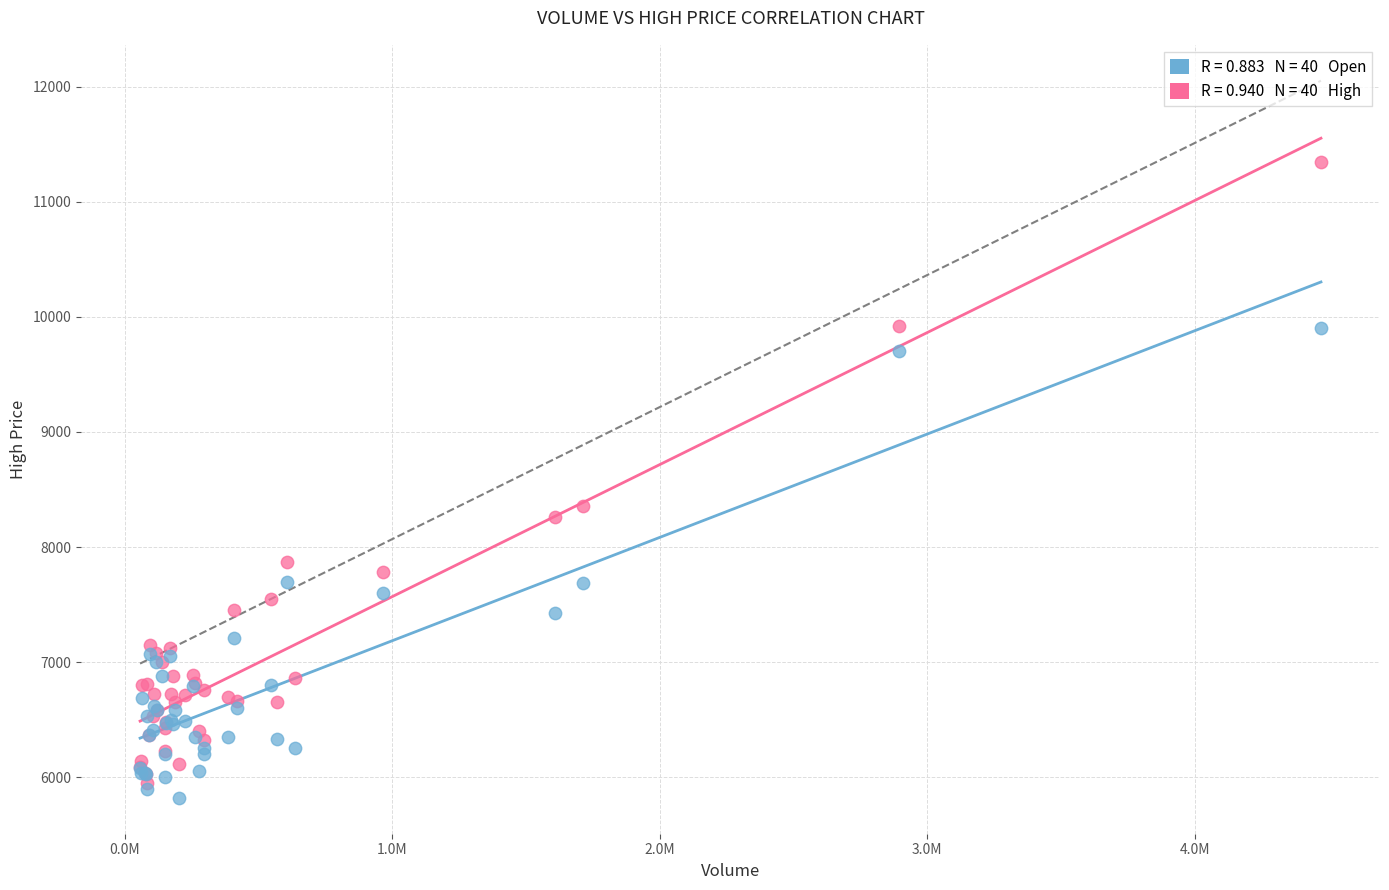

Across all series, what Y value is closest to 8585?

8360